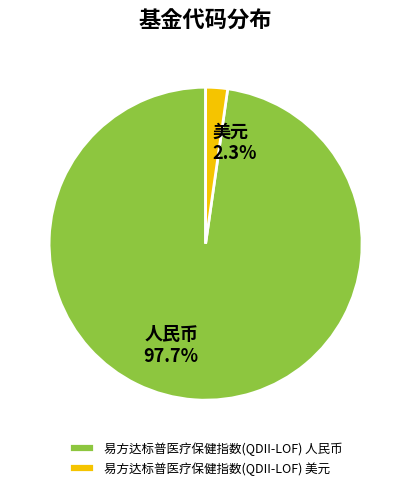

Is the sum of 易方达标普医疗保健指数(QDII-LOF) 美元 and 易方达标普医疗保健指数(QDII-LOF) 人民币 greater than half?

Yes